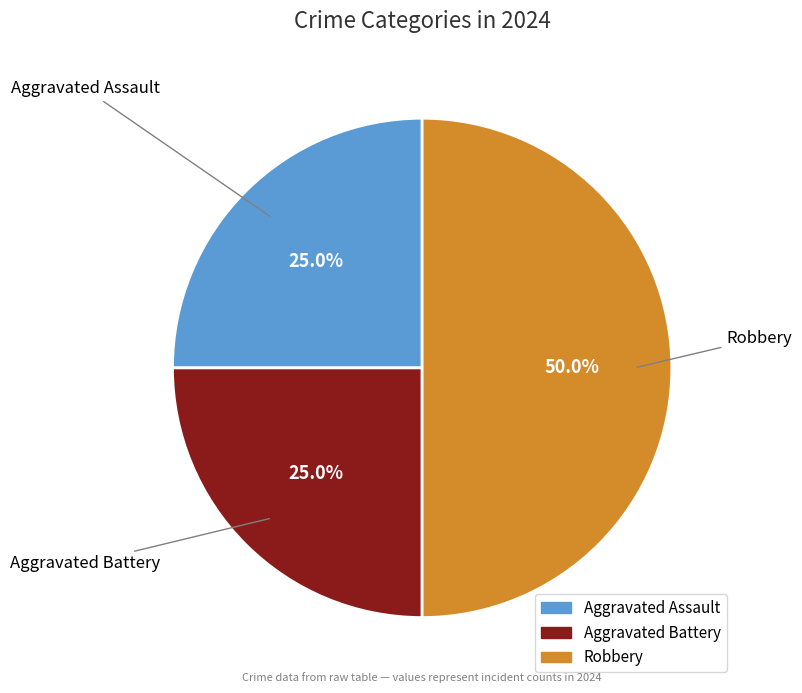

How many segments does this pie chart have?

3